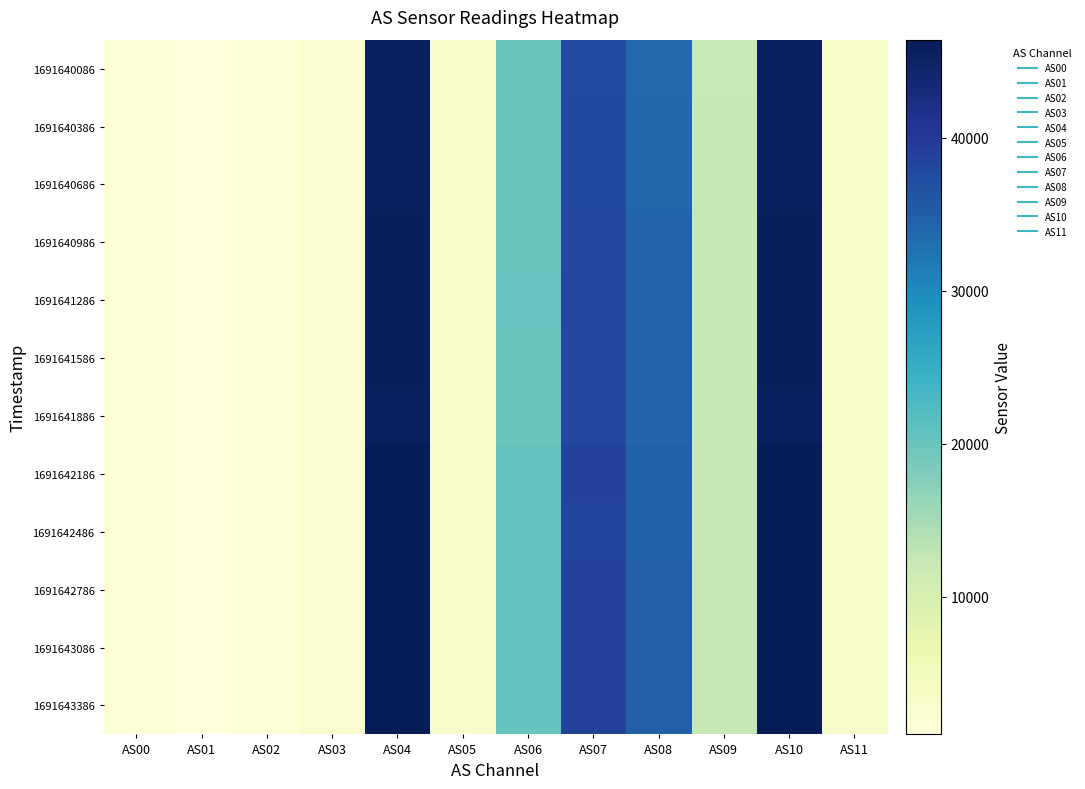

What is the difference between the highest and lowest values at AS02?

25